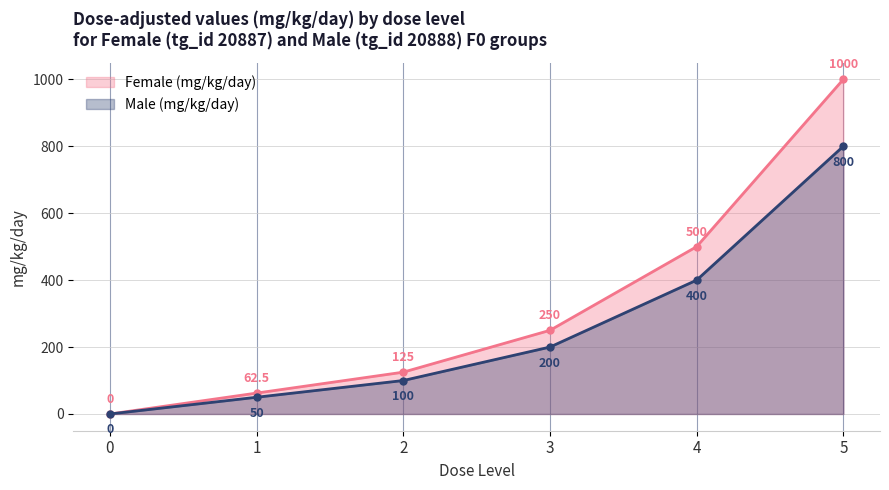

True or false: Male (mg/kg/day) and Female (mg/kg/day) cross at least once.

False